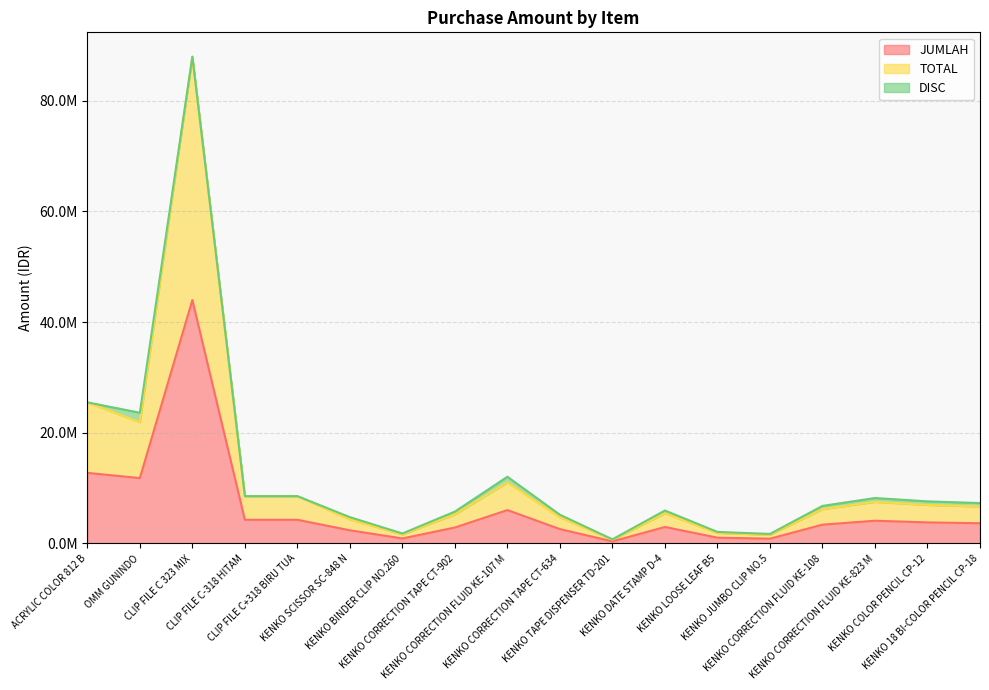

Which category has the highest value across all series?

CLIP FILE C 323 MIX